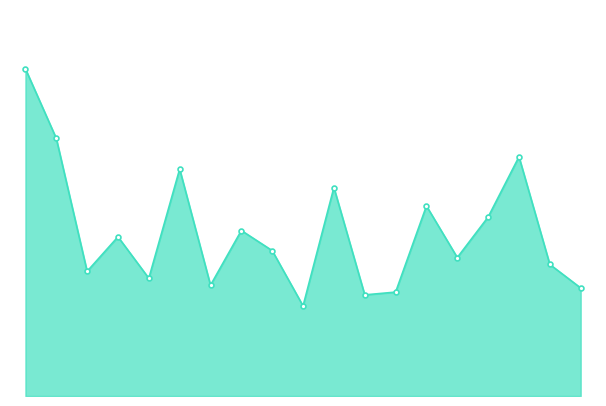

What is the smallest value displayed?

8990.4